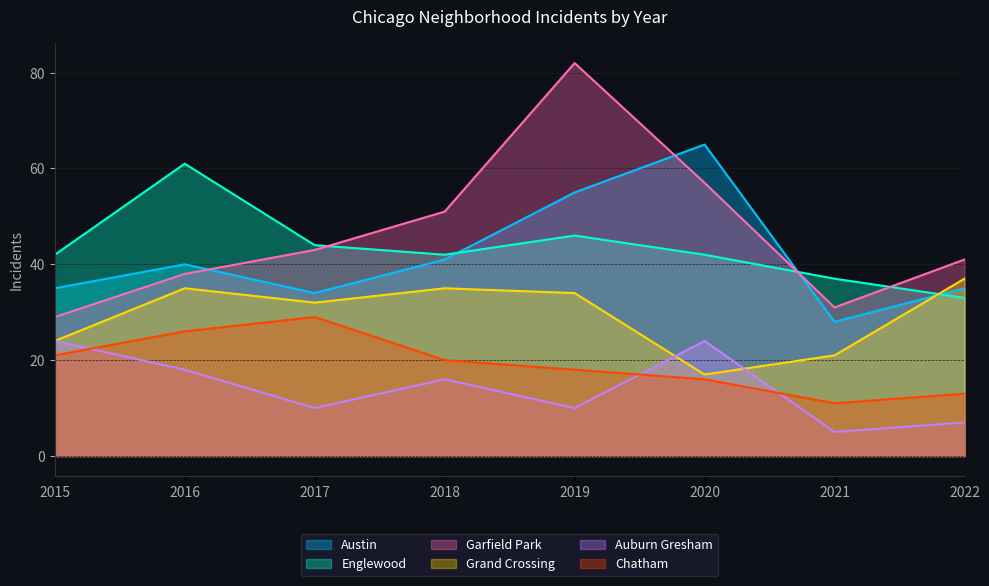

Is the value of Garfield Park at 2022 greater than the value of Austin at 2015?

Yes